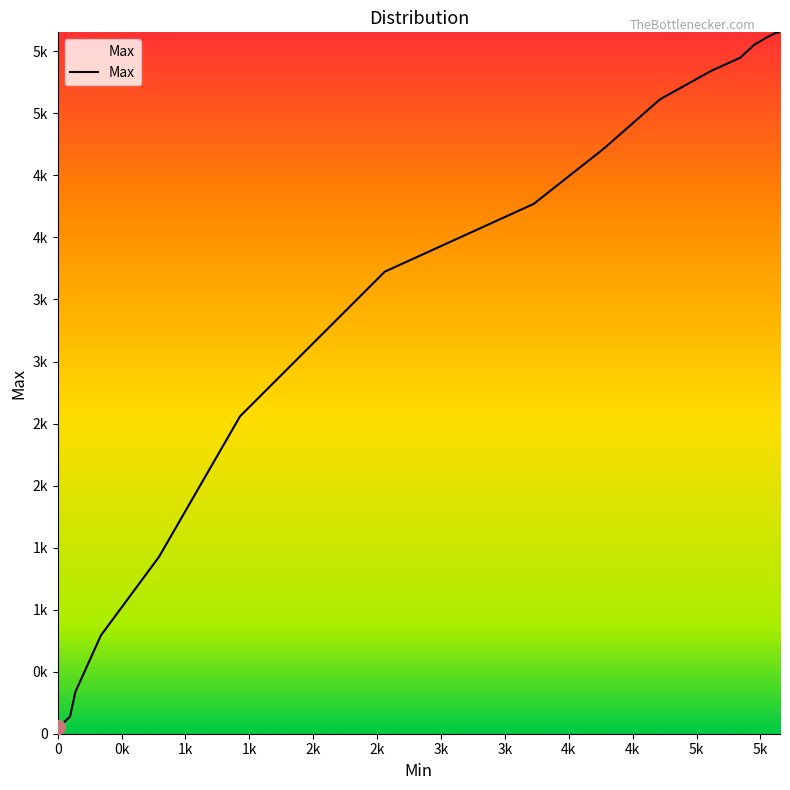

Does the chart display data point markers on the line(s)?

No